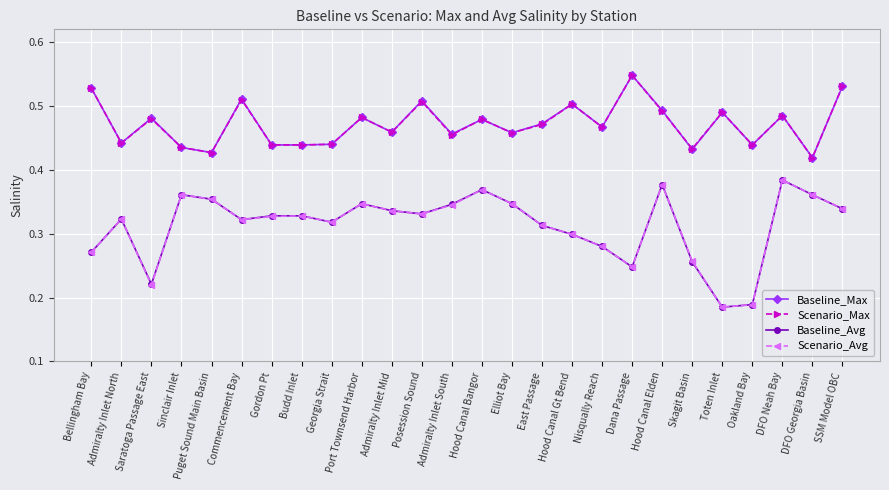

Which category has the highest value across all series?

Dana Passage